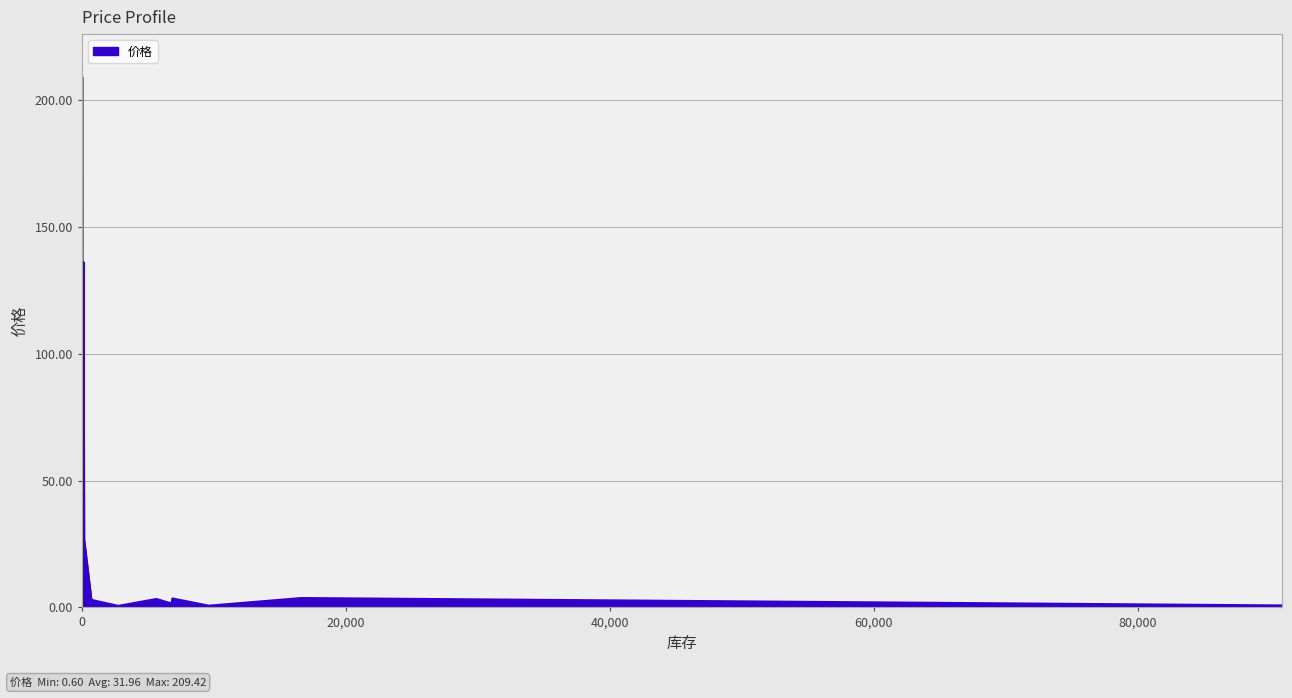

What is the change in value from 5640 to 106?

+132.9